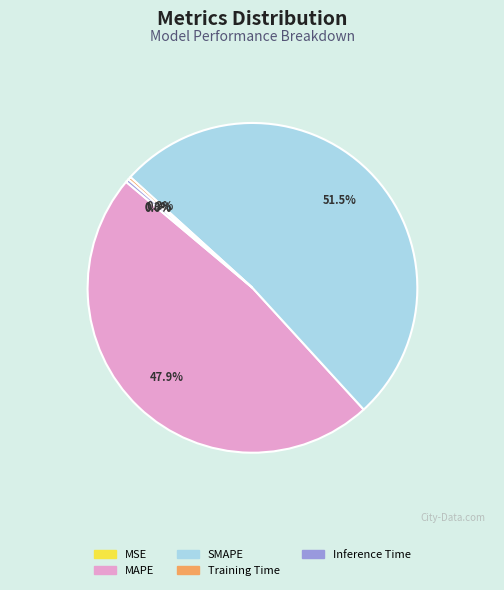

What is the total percentage of SMAPE and MAPE?

99.4%